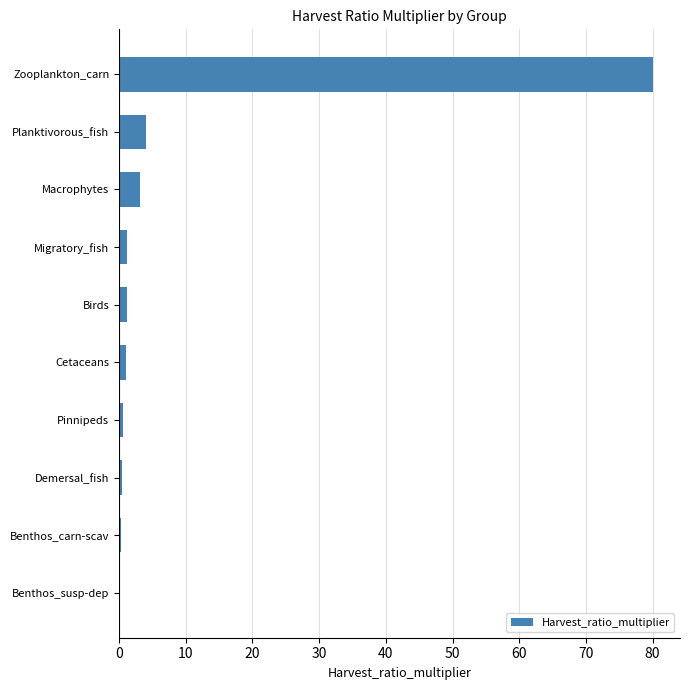

What is the sum of all values?

92.2